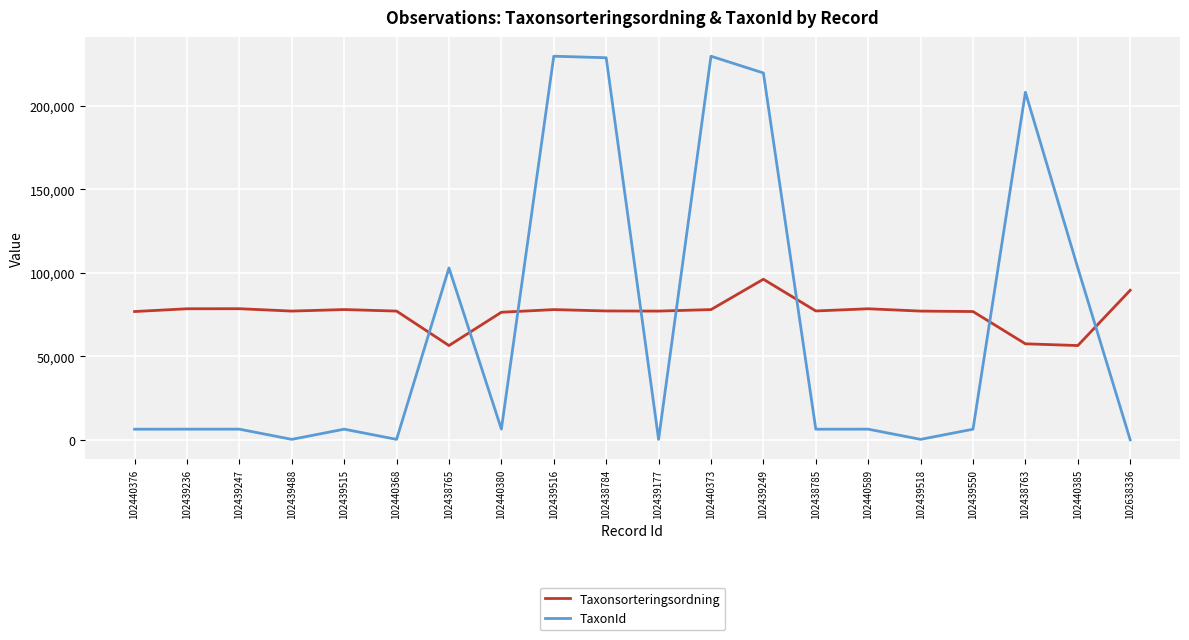

Rank the series by their maximum value, from highest to lowest.

TaxonId, Taxonsorteringsordning